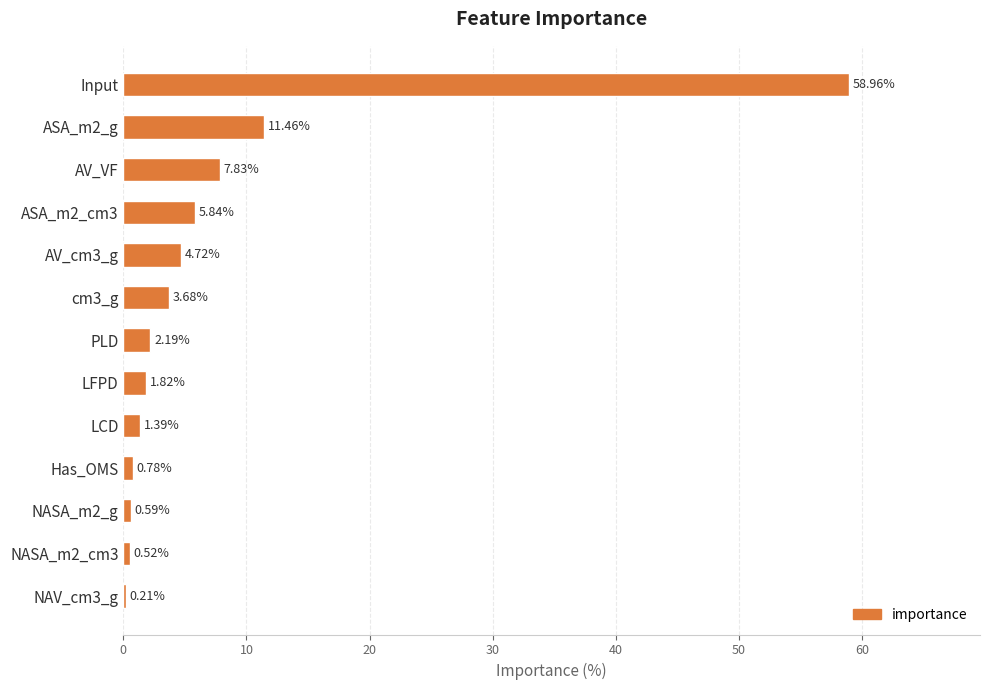

What is the sum of all values?

100.0